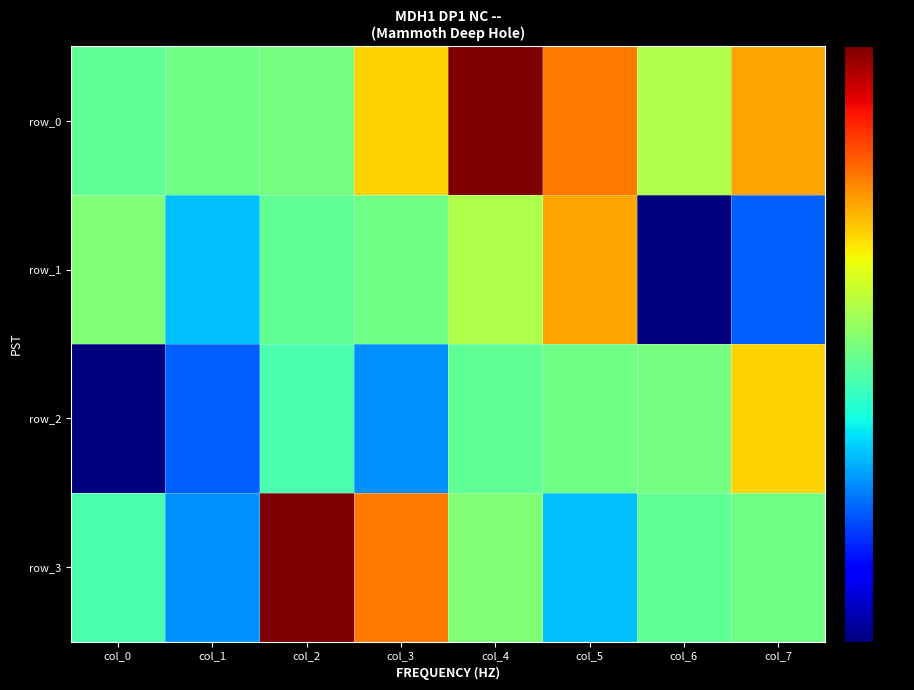

At how many categories does at least one series exceed -1?

8